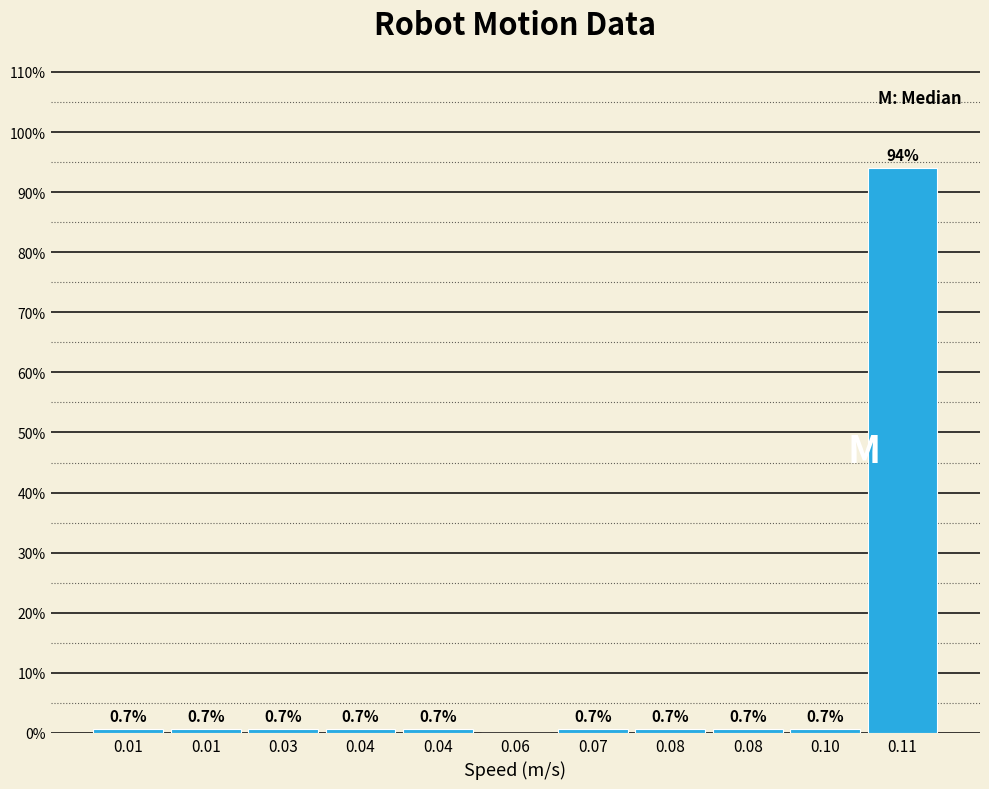

How many distinct data groups are displayed?

1